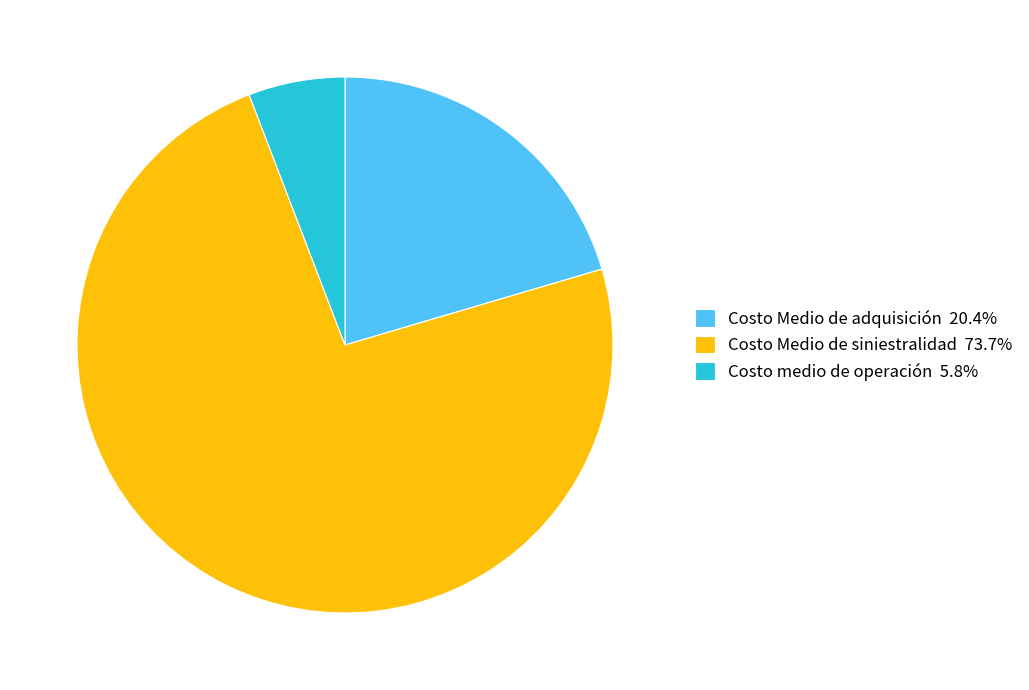

Do Costo Medio de siniestralidad 73.7% and Costo Medio de adquisición 20.4% together represent more than half of the pie?

Yes